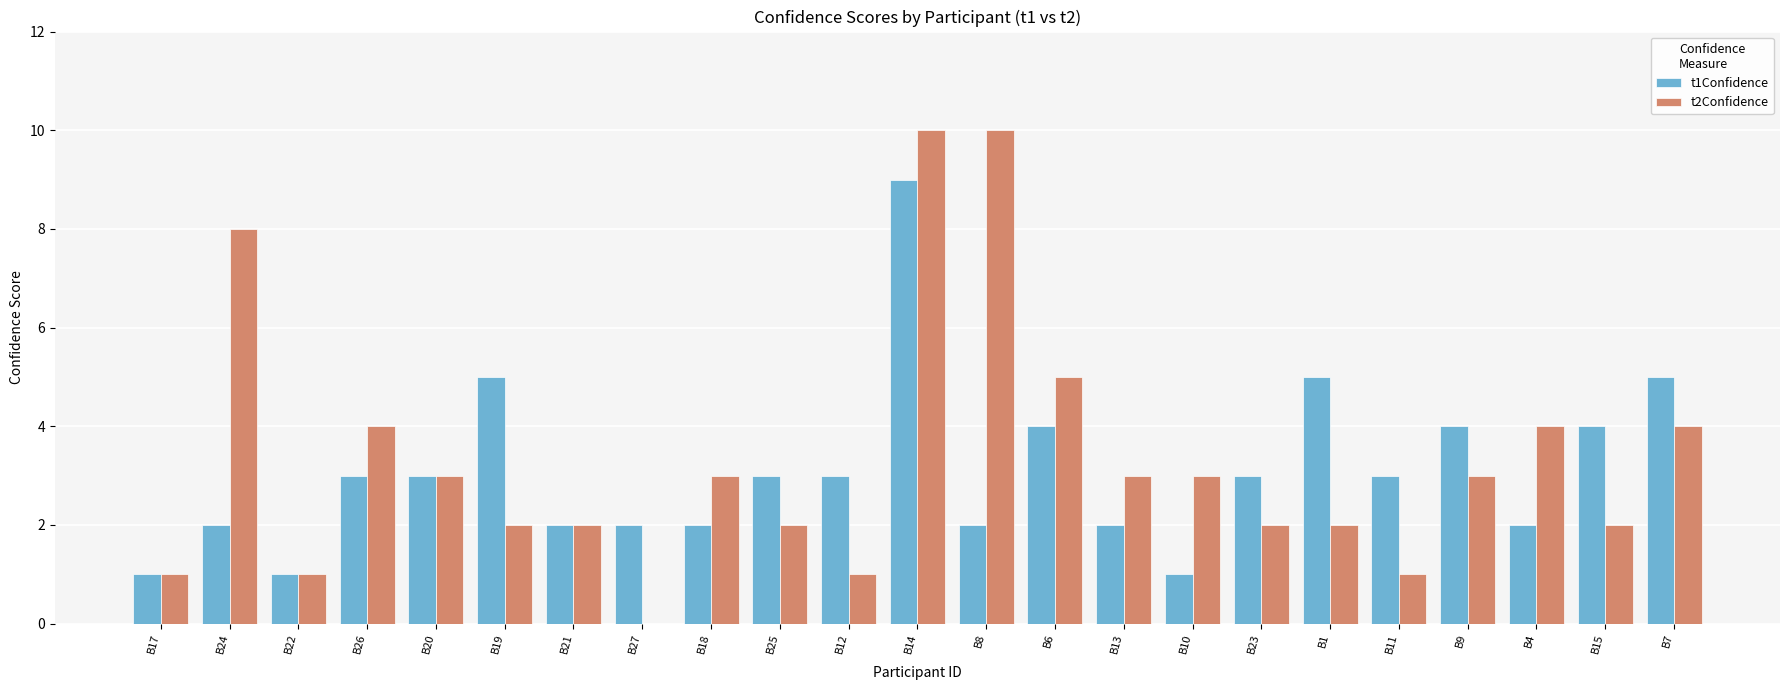

Reading left to right, what are all the values shown in this chart?

t1Confidence: B17=1	B24=2	B22=1	B26=3	B20=3	B19=5	B21=2	B27=2	B18=2	B25=3	B12=3	B14=9	B8=2	B6=4	B13=2	B10=1	B23=3	B1=5	B11=3	B9=4	B4=2	B15=4	B7=5
t2Confidence: B17=1	B24=8	B22=1	B26=4	B20=3	B19=2	B21=2	B27=0	B18=3	B25=2	B12=1	B14=10	B8=10	B6=5	B13=3	B10=3	B23=2	B1=2	B11=1	B9=3	B4=4	B15=2	B7=4